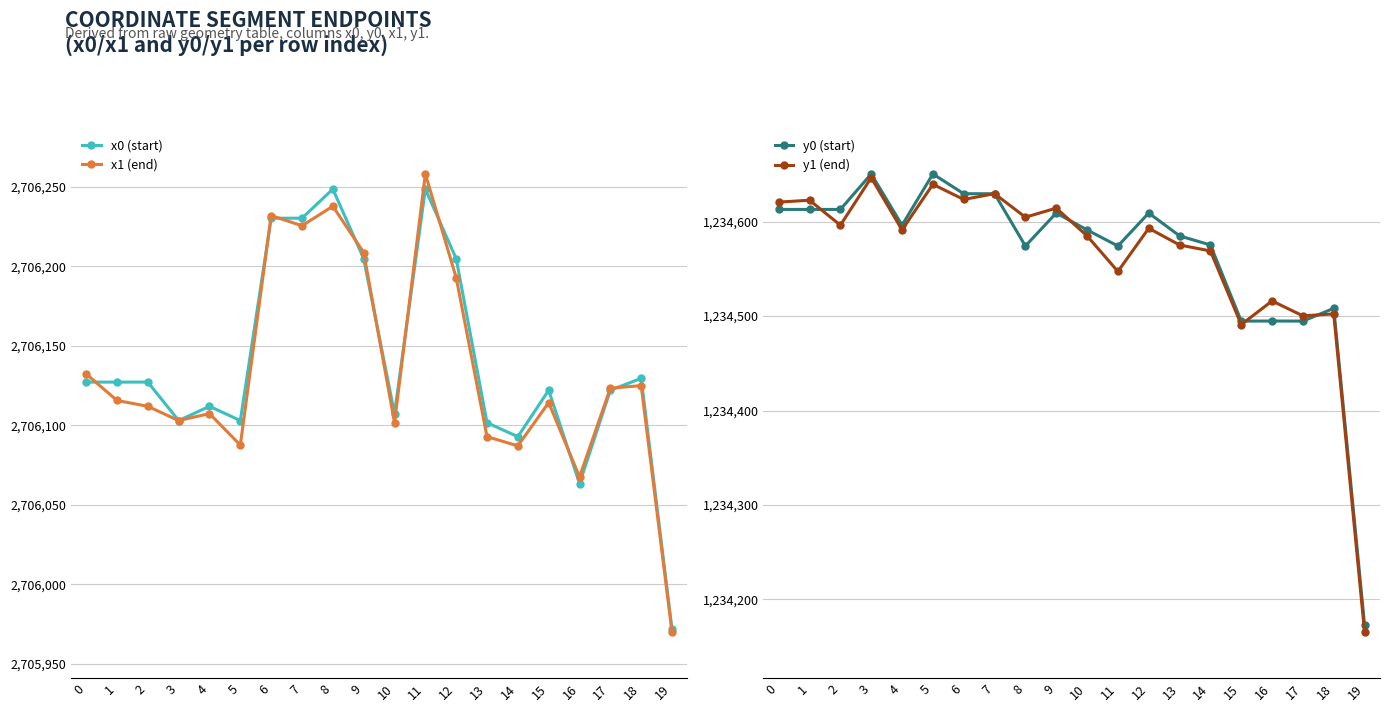

What is the average value of the y1 (end) series?

1234561.7